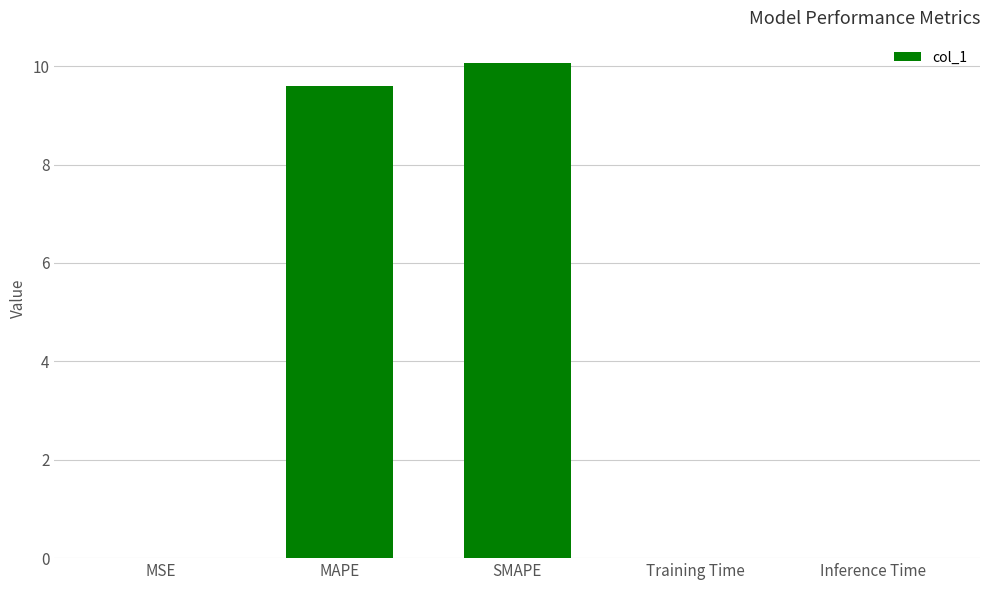

The chart shows a value of 0.0 at MSE. True or false?

True